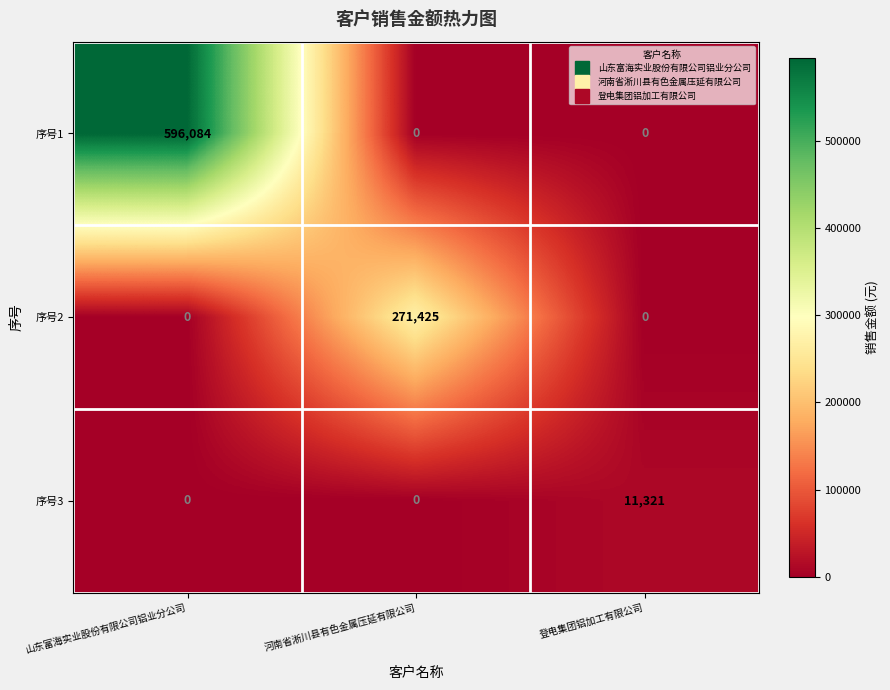

Between 河南省淅川县有色金属压延有限公司 and 登电集团铝加工有限公司, which series saw the biggest shift?

序号2